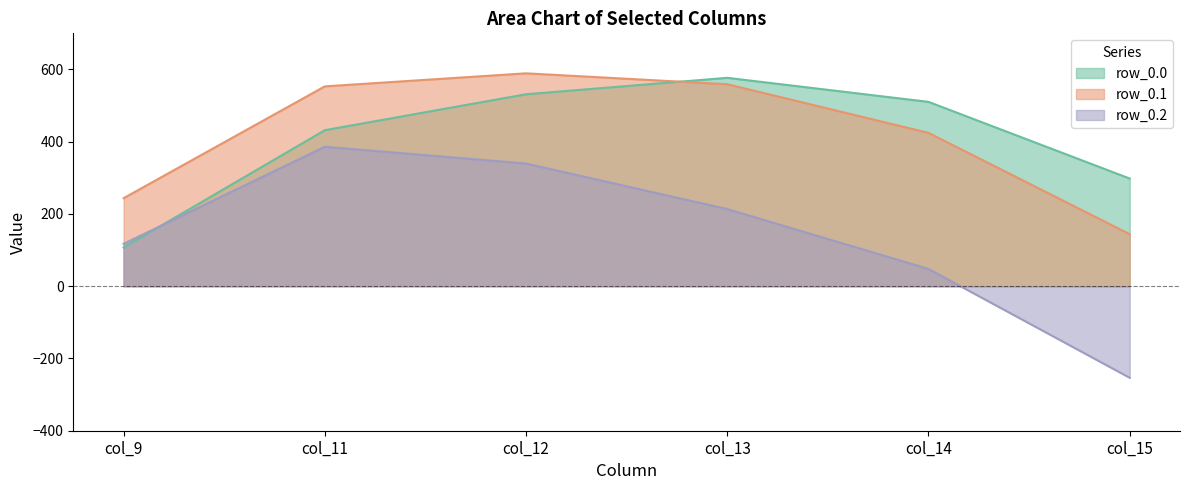

Does the chart have visible grid lines?

No